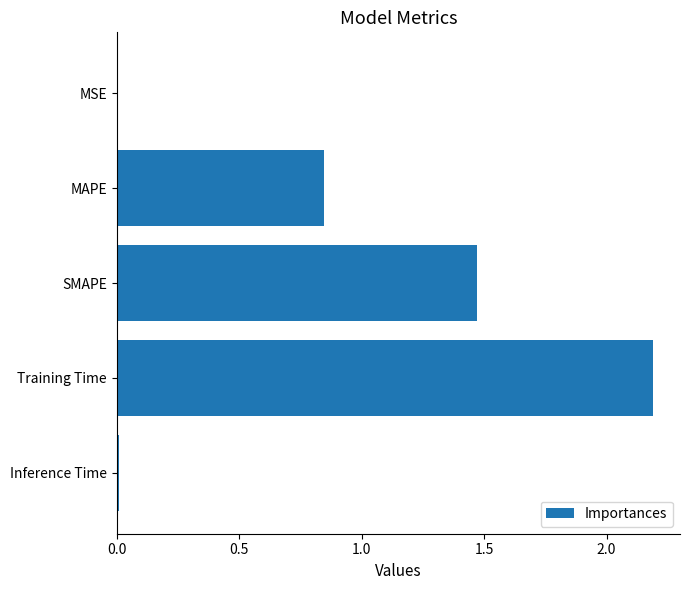

The value at Training Time is 2.2. True or false?

True